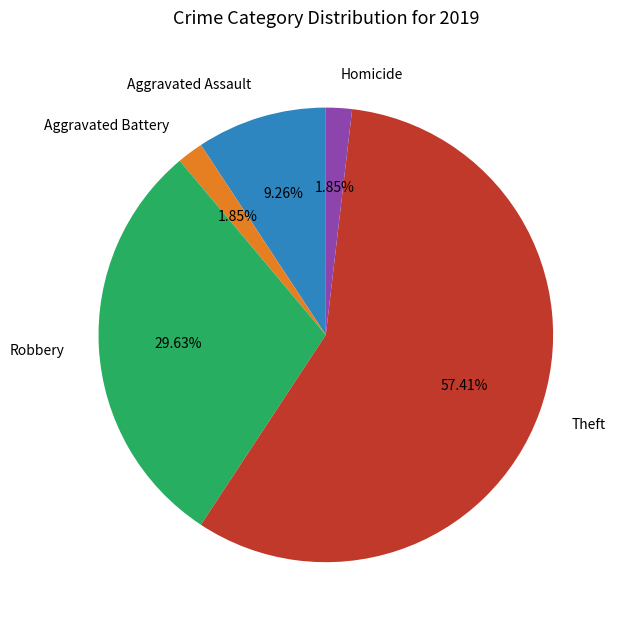

Do Homicide and Robbery together represent more than half of the pie?

No